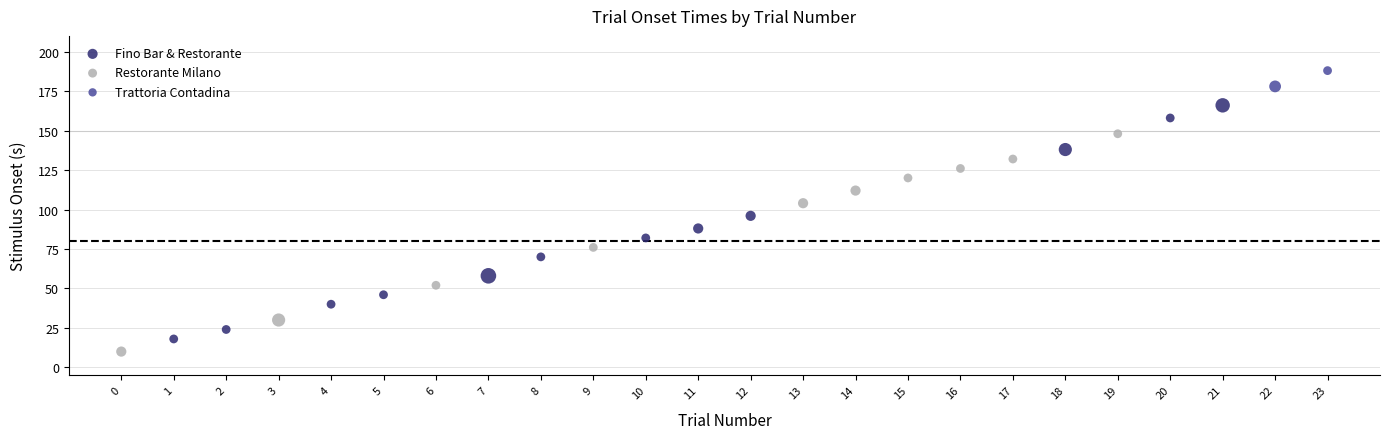

Which series has the widest spread of Y values?

Fino Bar & Restorante